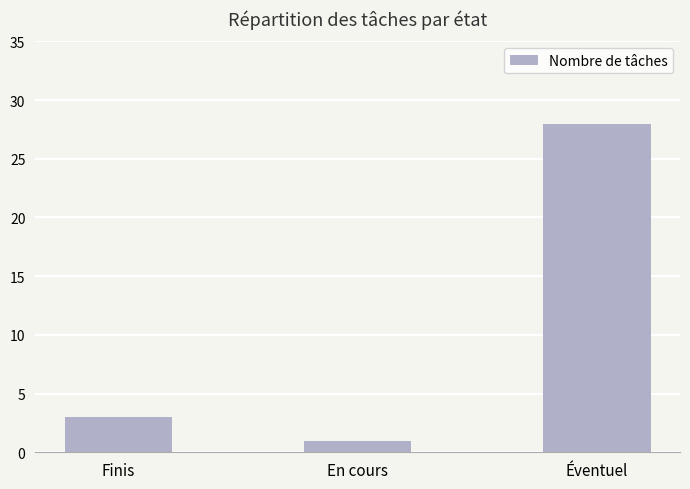

What is the label of the 2nd bar from the right?

En cours